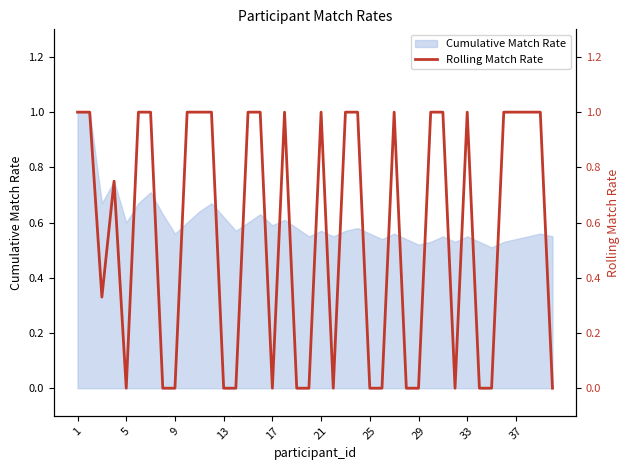

What is the maximum value for Cumulative Match Rate?

1.0